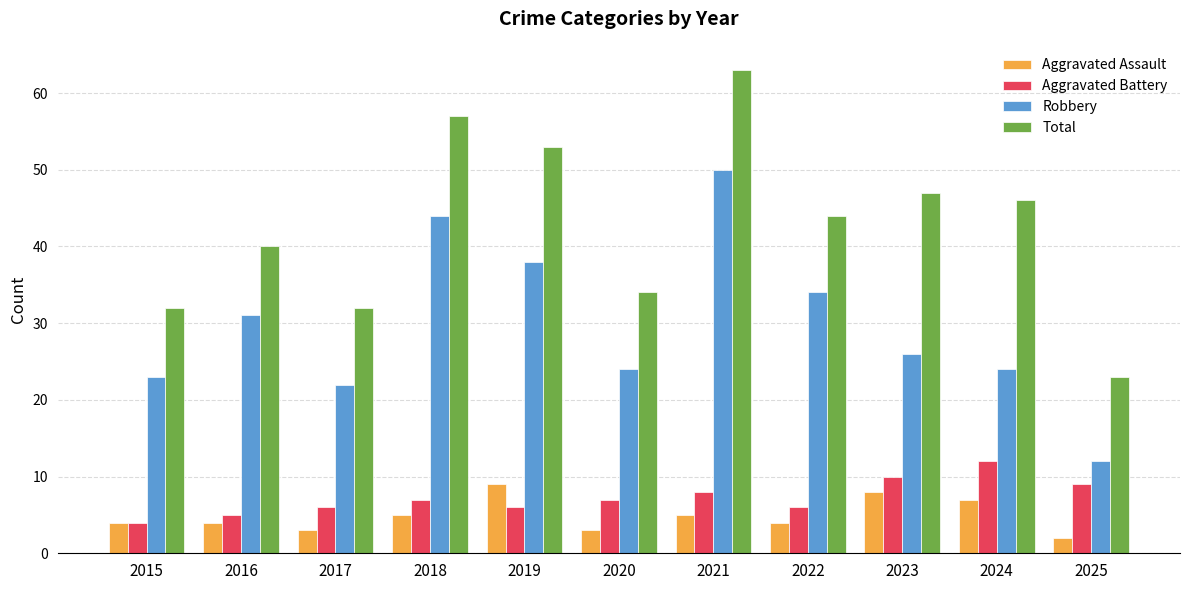

What are all the series names shown in the legend?

Aggravated Assault, Aggravated Battery, Robbery, Total